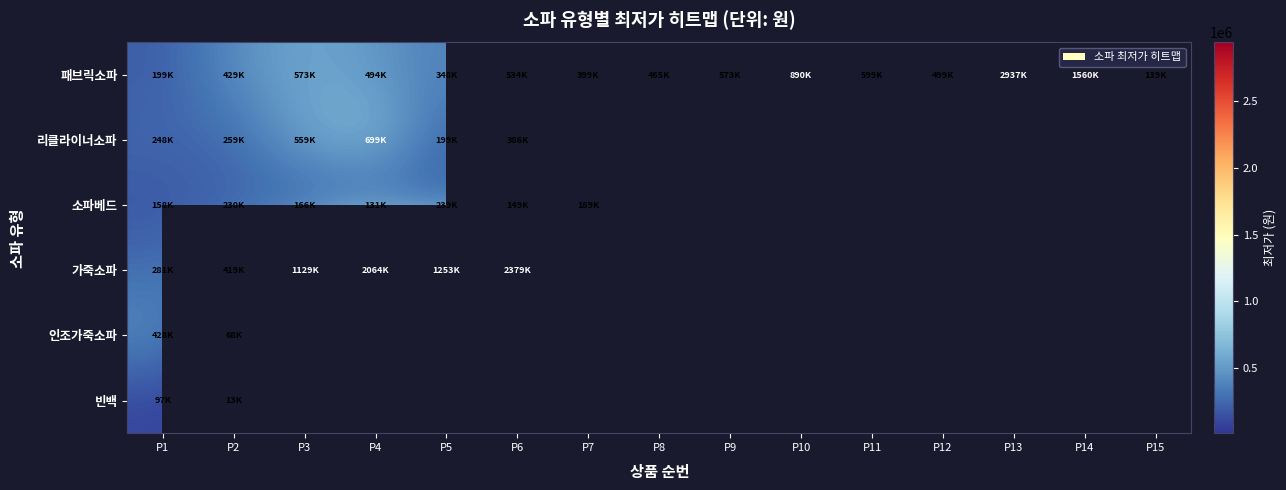

Which series has the widest spread of values?

패브릭소파